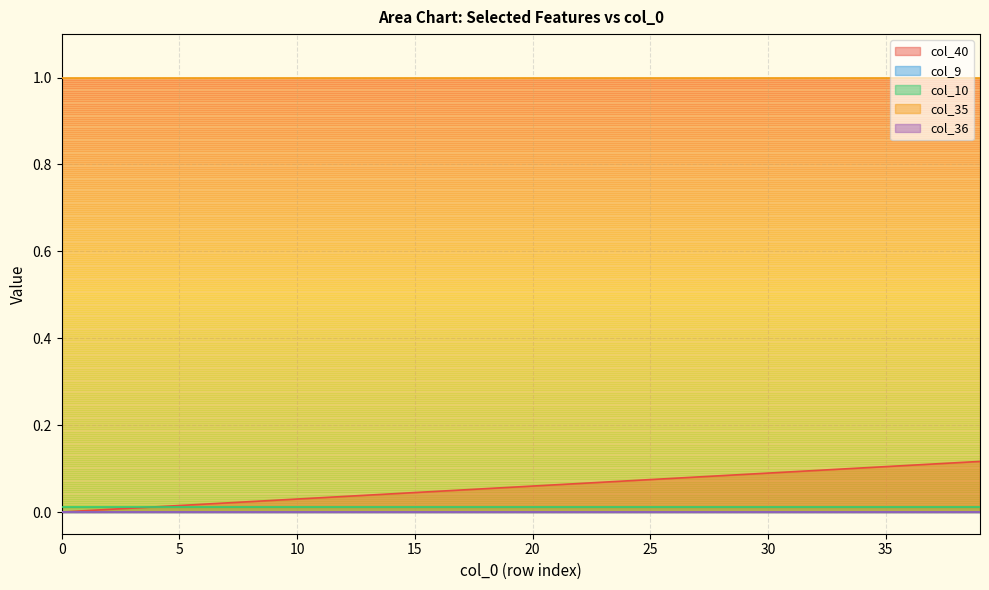

What is the total value across all series at 0?

1.0